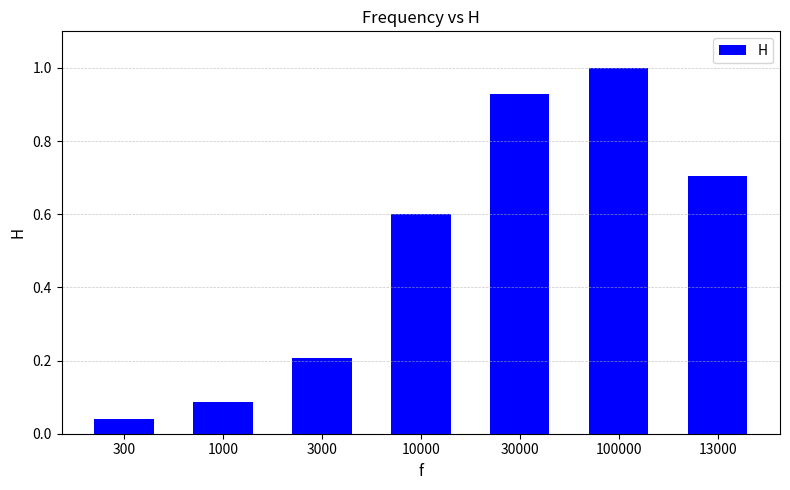

The value at 3000 is 0.1. True or false?

False